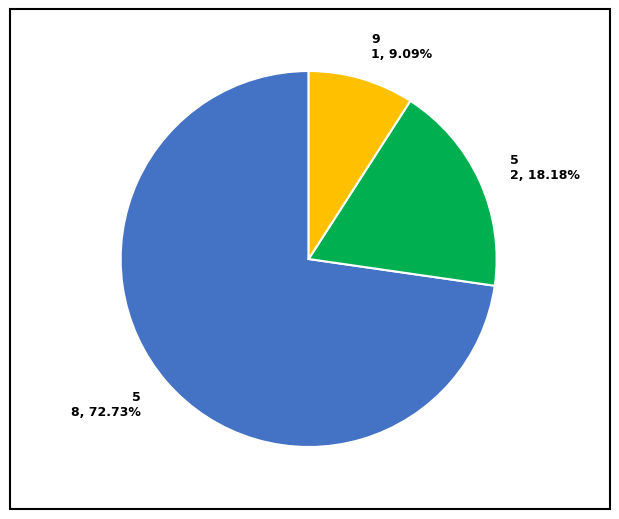

How many slices are in this pie chart?

3